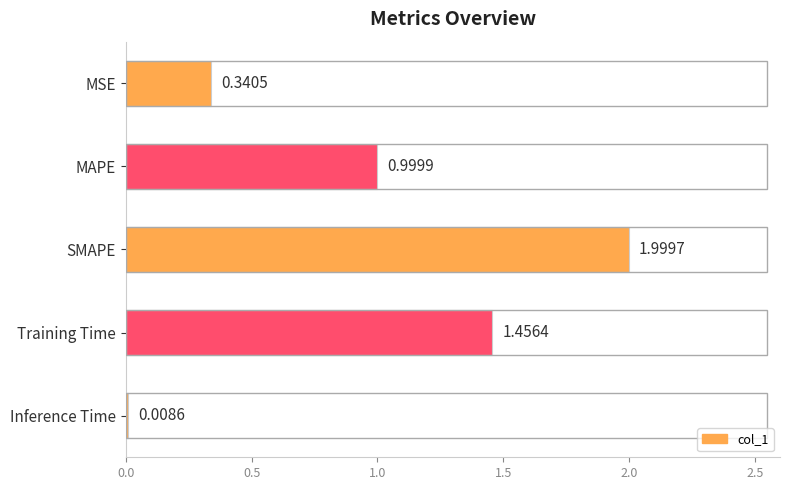

What is the label of the 3rd bar from the bottom?

SMAPE